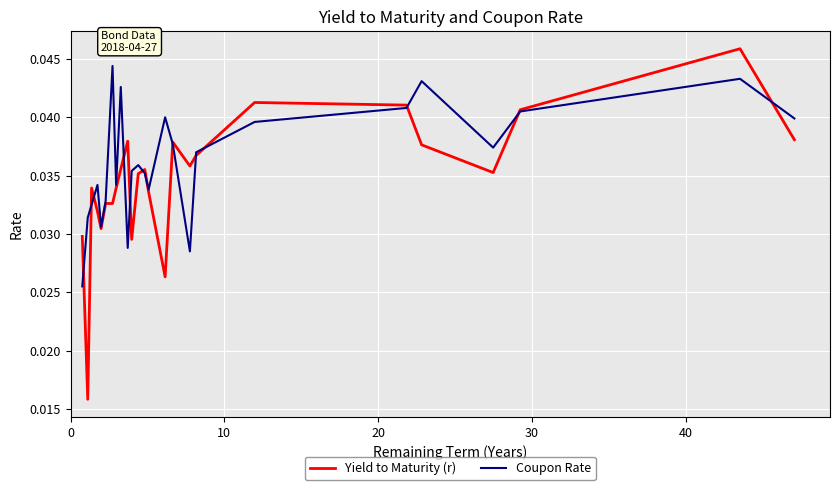

Is this an area chart (filled region under the line)?

No